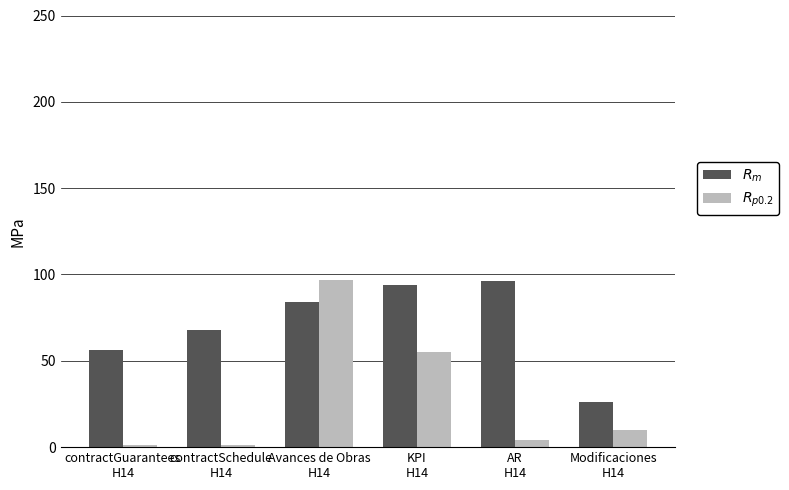

What is the label of the 3rd bar from the left?

Avances de Obras
H14